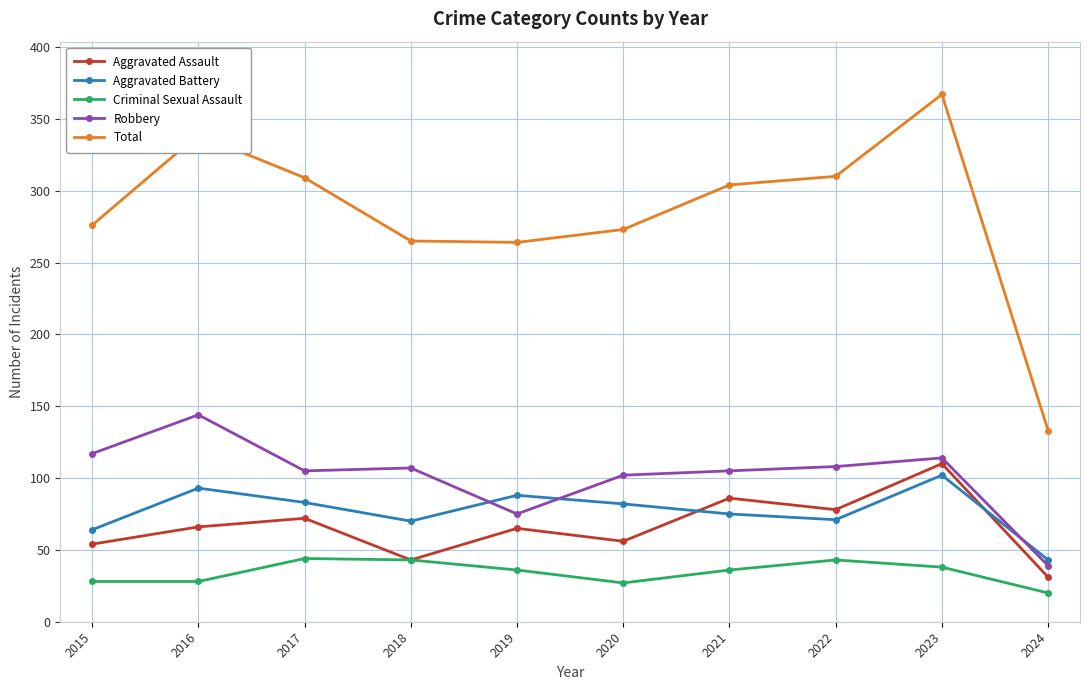

Which series ends up on top after the final intersection of Aggravated Assault and Aggravated Battery?

Aggravated Battery